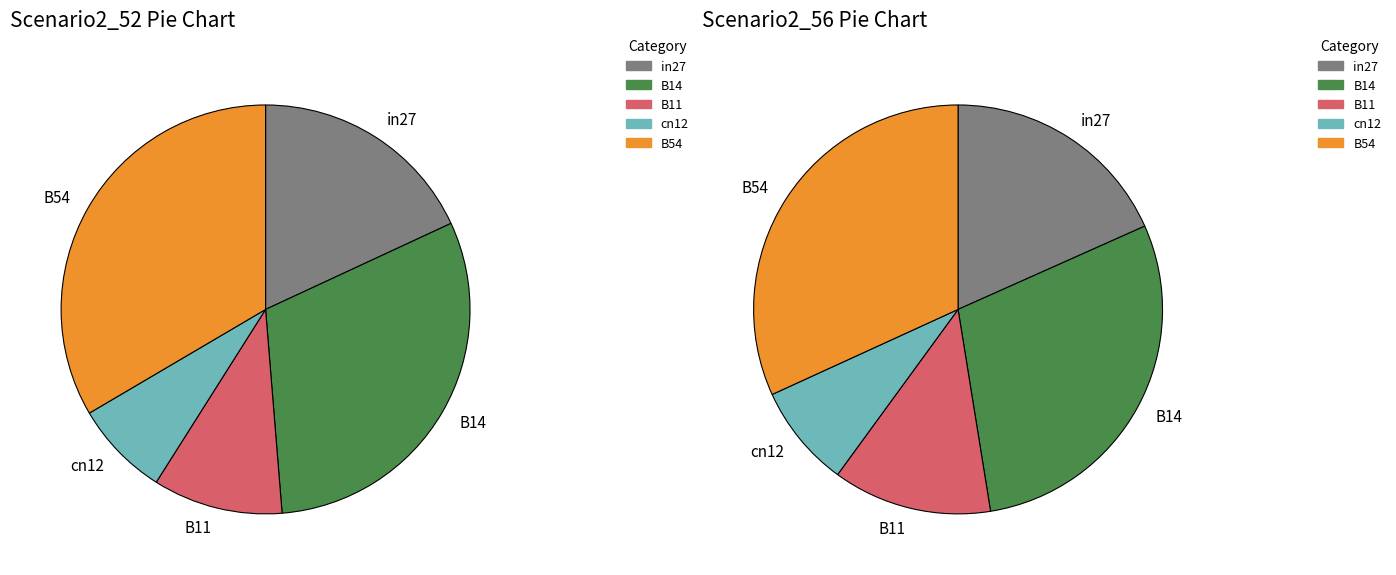

Rank the series at B54 from highest to lowest value.

job25_scenario2_52, job28_scenario2_56